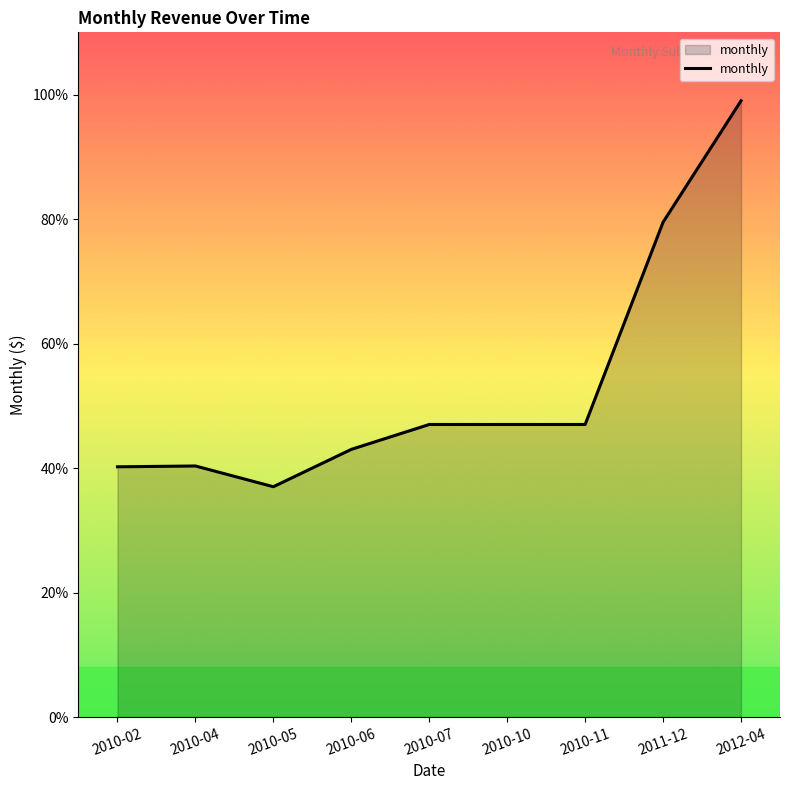

The chart shows a value of 32.1 at 2010-07. True or false?

False